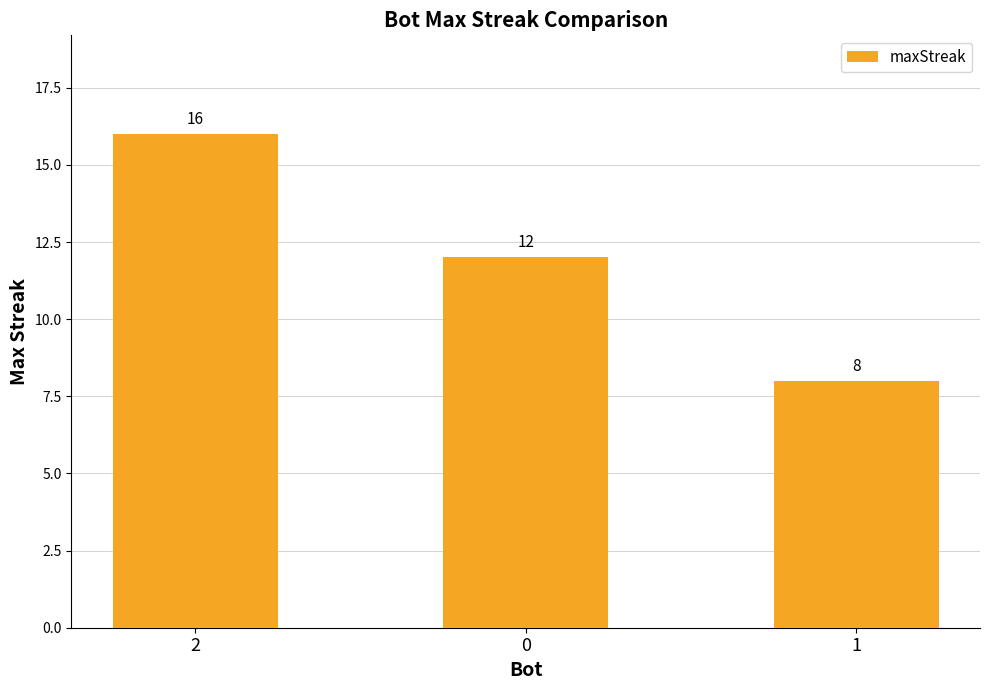

True or false: the data shows 8 at 1.

True